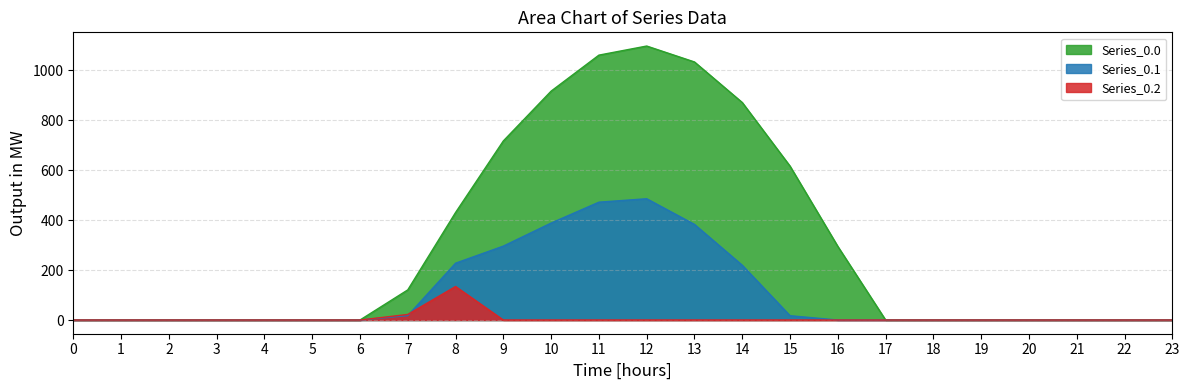

What is the difference between the highest and lowest values at 10?

916.2